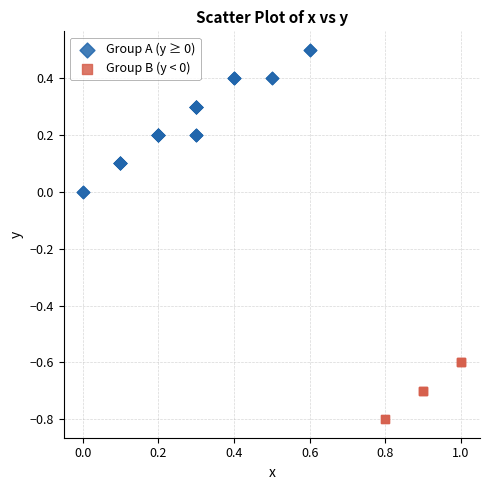

Which series reaches the maximum Y coordinate?

Group A (y ≥ 0)